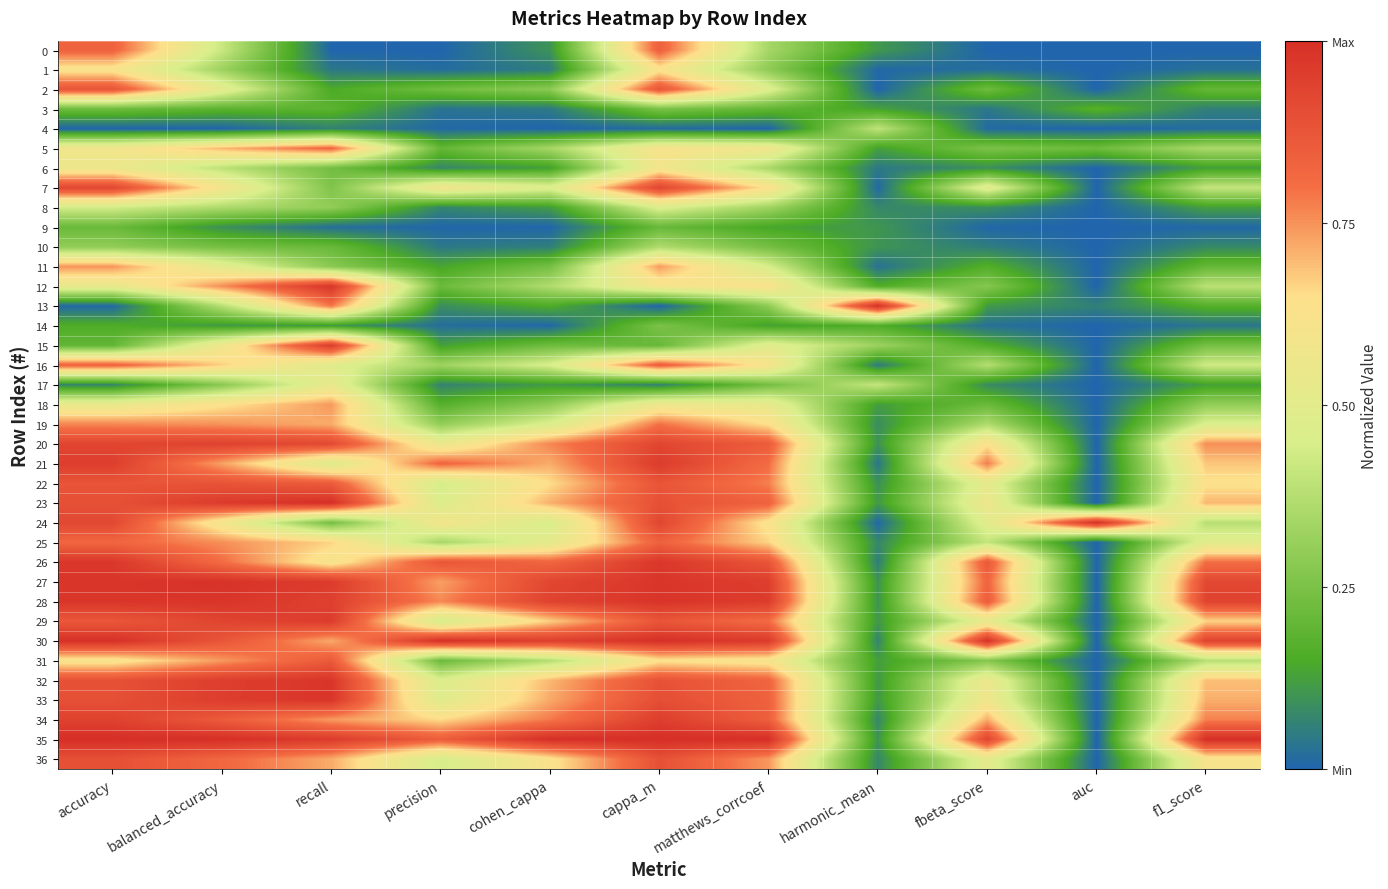

Count the number of categories in the chart.

11